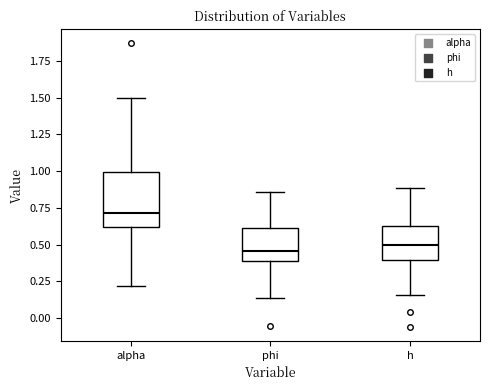

Which box is the tallest, from its lower edge to its upper edge?

alpha